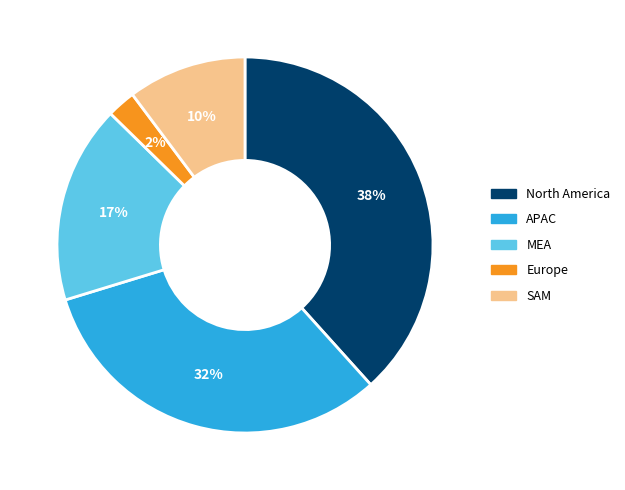

The North America slice represents 53% of the pie. True or false?

False